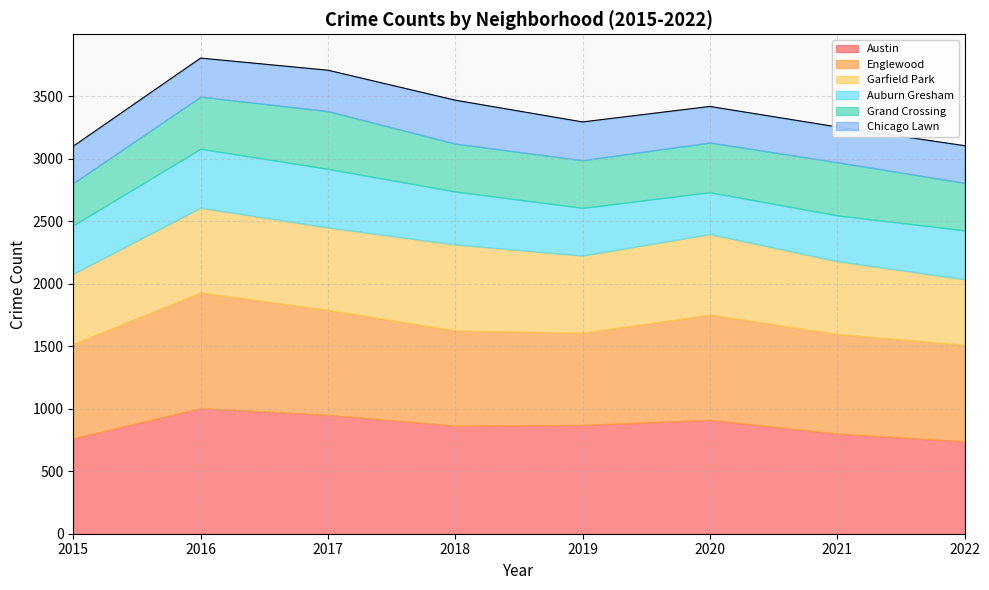

Which series has the largest total across all categories?

Austin